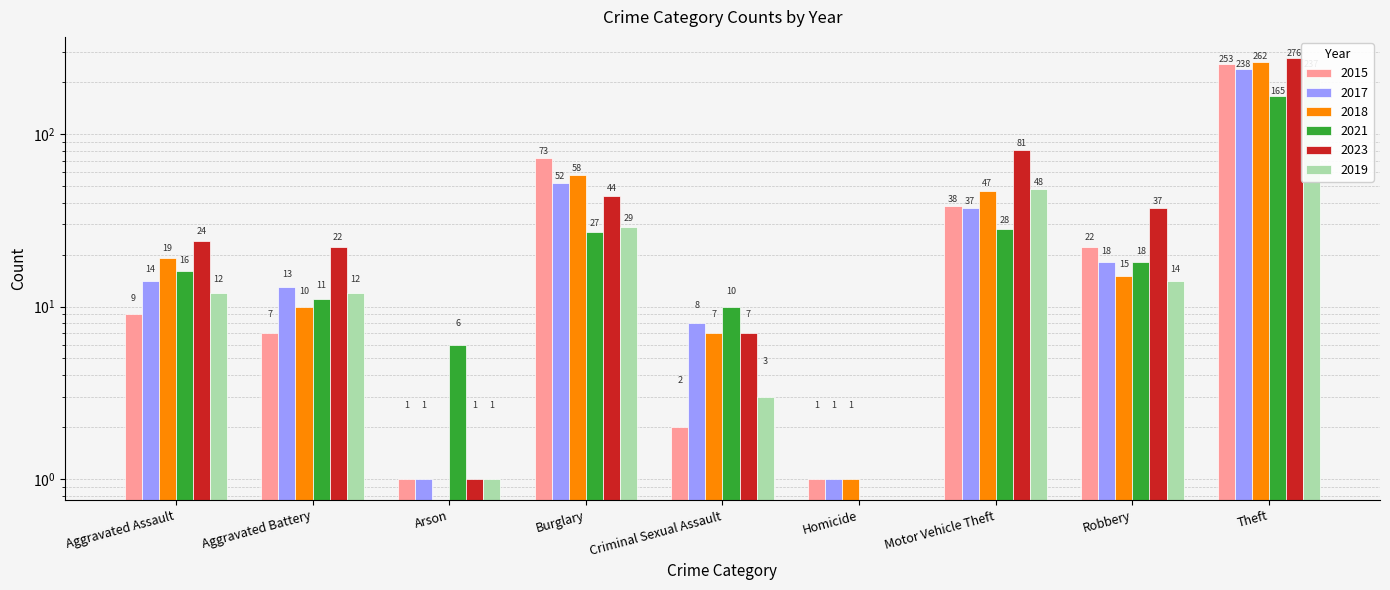

What is the label of the 4th bar from the left?

Burglary